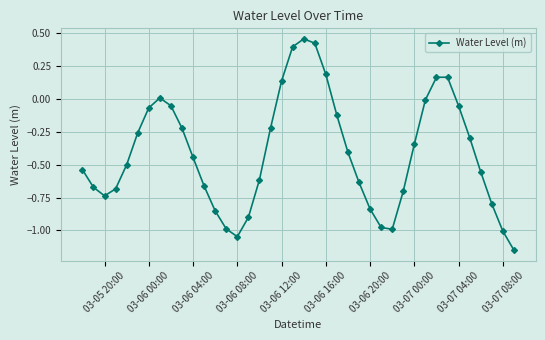

True or false: there are more than 2 points higher than both neighbors.

True